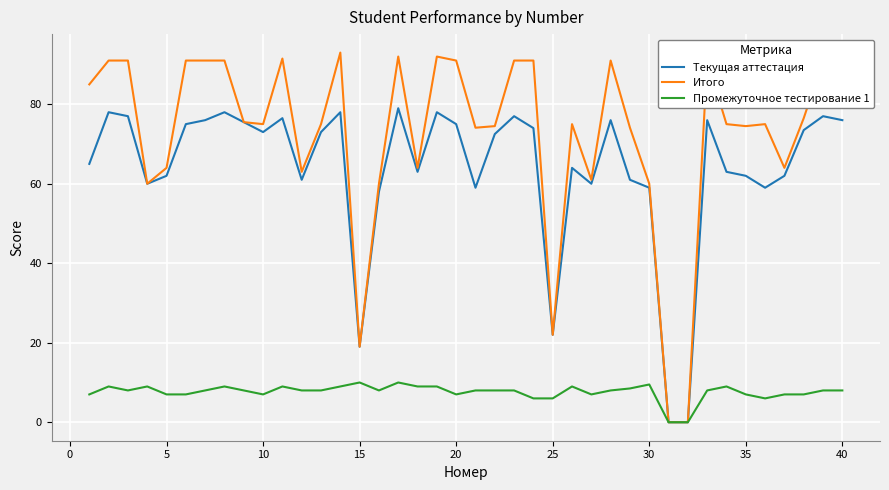

Which series has the largest total across all categories?

Итого